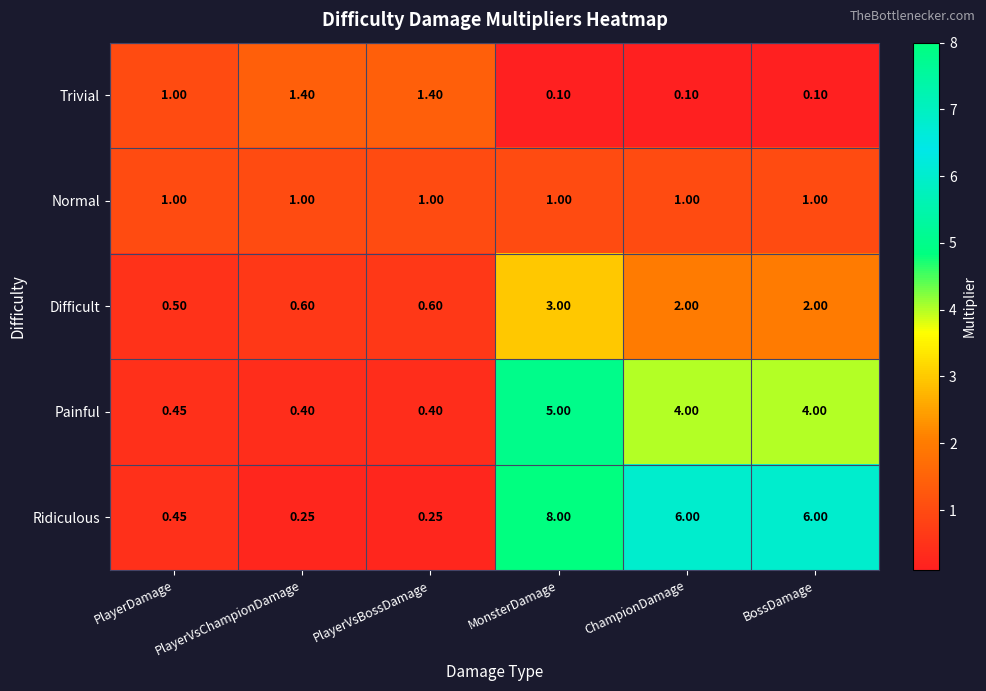

At which category is the sum across all series the highest?

MonsterDamage